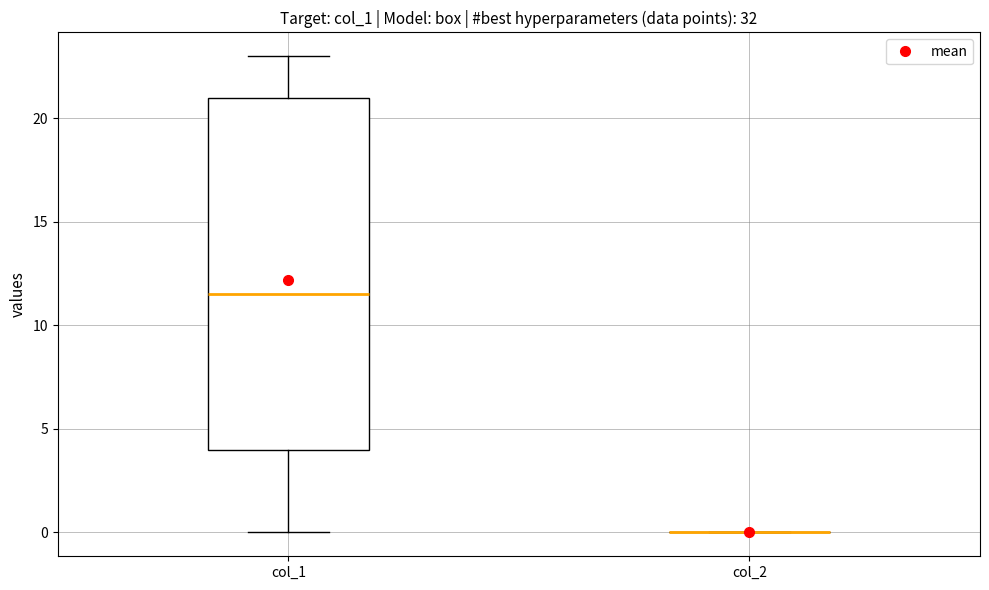

Which box is the tallest, from its lower edge to its upper edge?

col_1